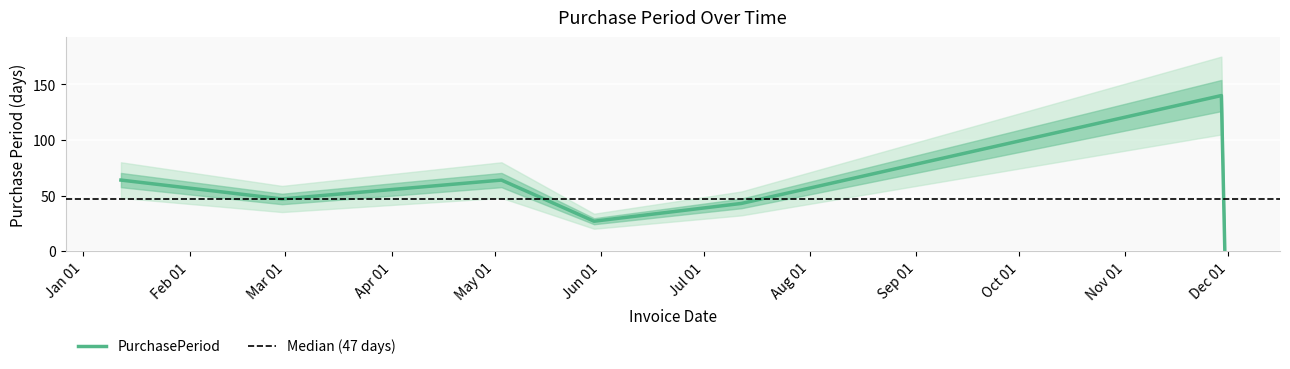

What is the sum of all values?

386